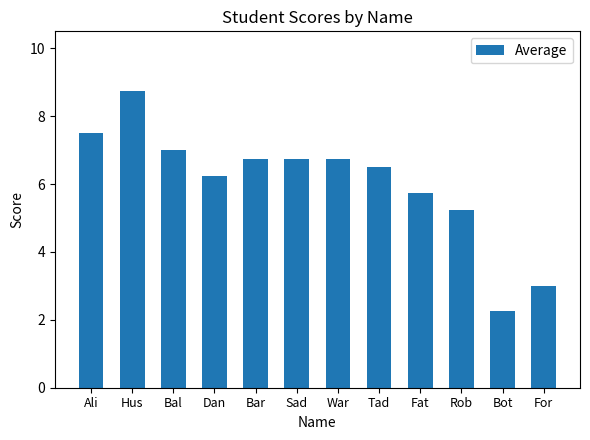

At which category does the chart reach its peak across all series?

Hus